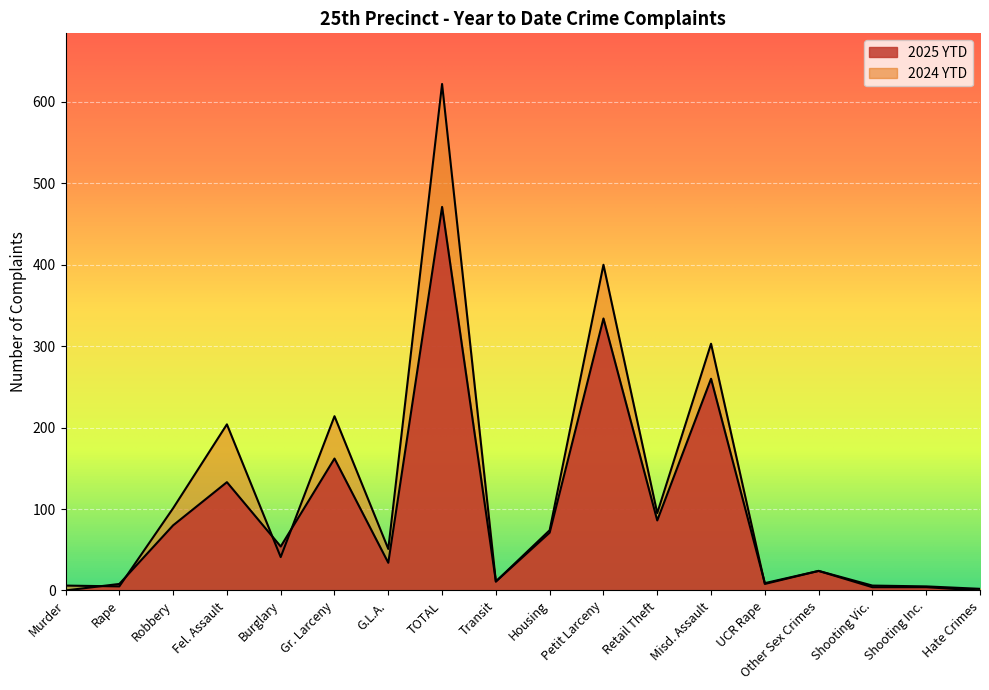

What is the total value across all series at UCR Rape?

17